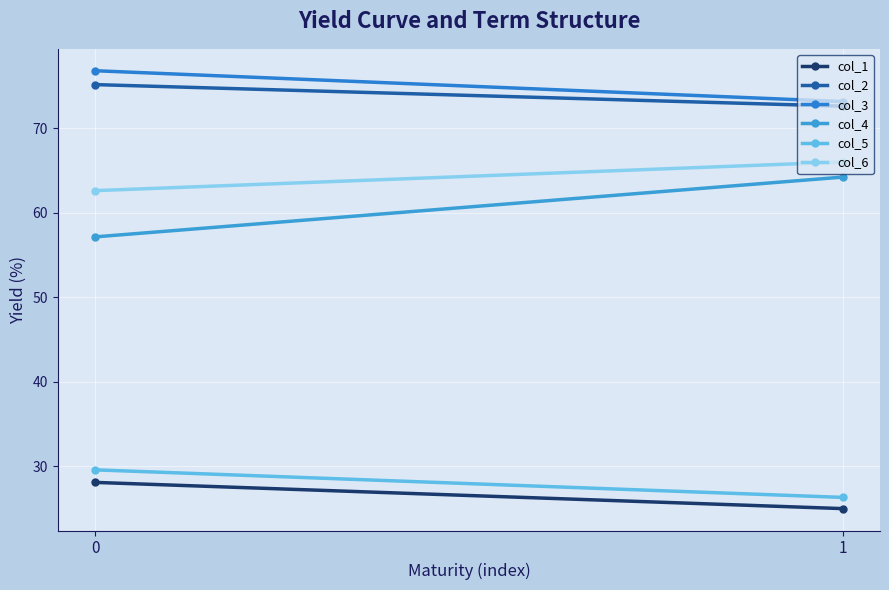

Reading left to right, what are all the values shown in this chart?

col_1: 28.1	25.0
col_2: 75.1	72.6
col_3: 76.8	73.1
col_4: 57.1	64.2
col_5: 29.6	26.3
col_6: 62.6	66.0